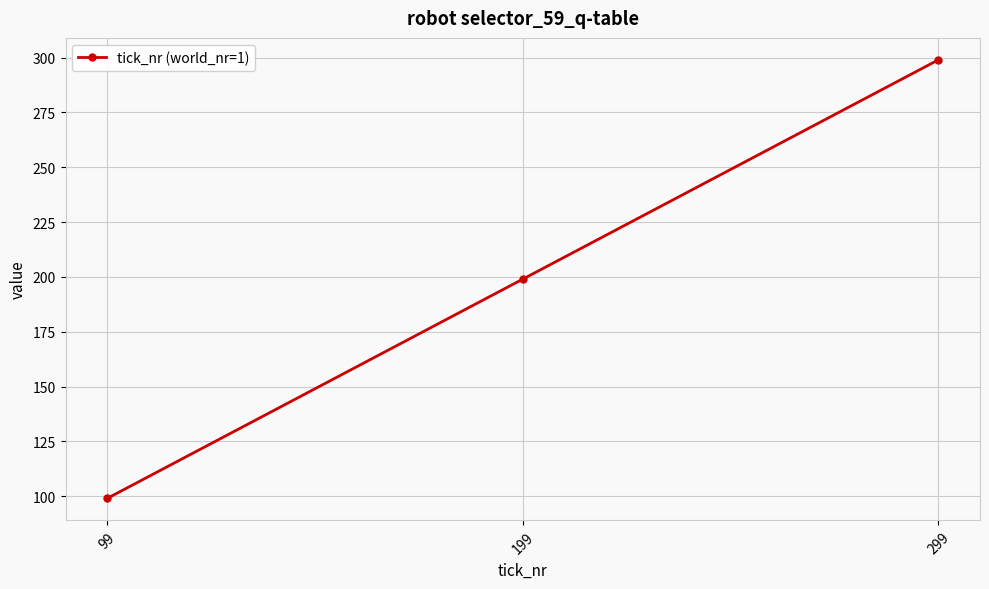

At which category does the chart reach its minimum across all series?

99